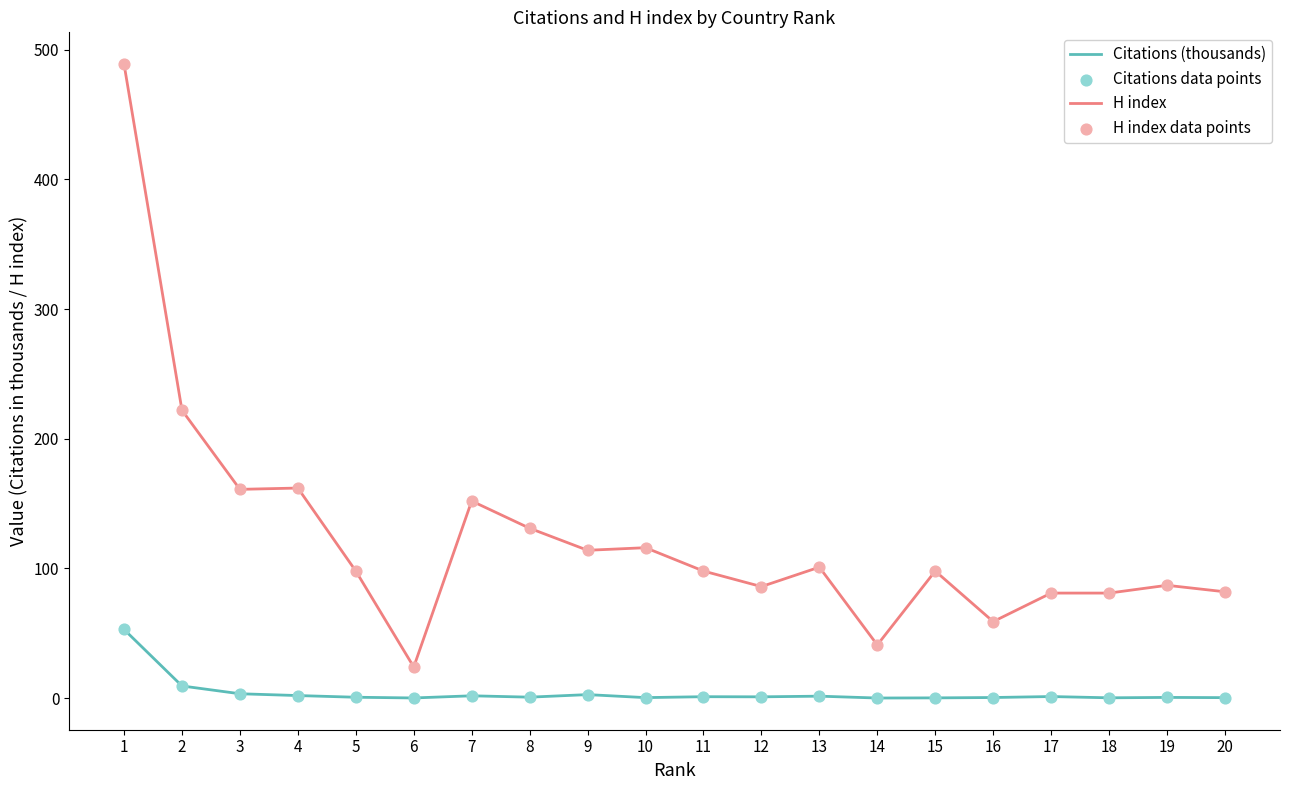

Is the value of Citations (thousands) at 12 greater than the value of H index at 18?

No